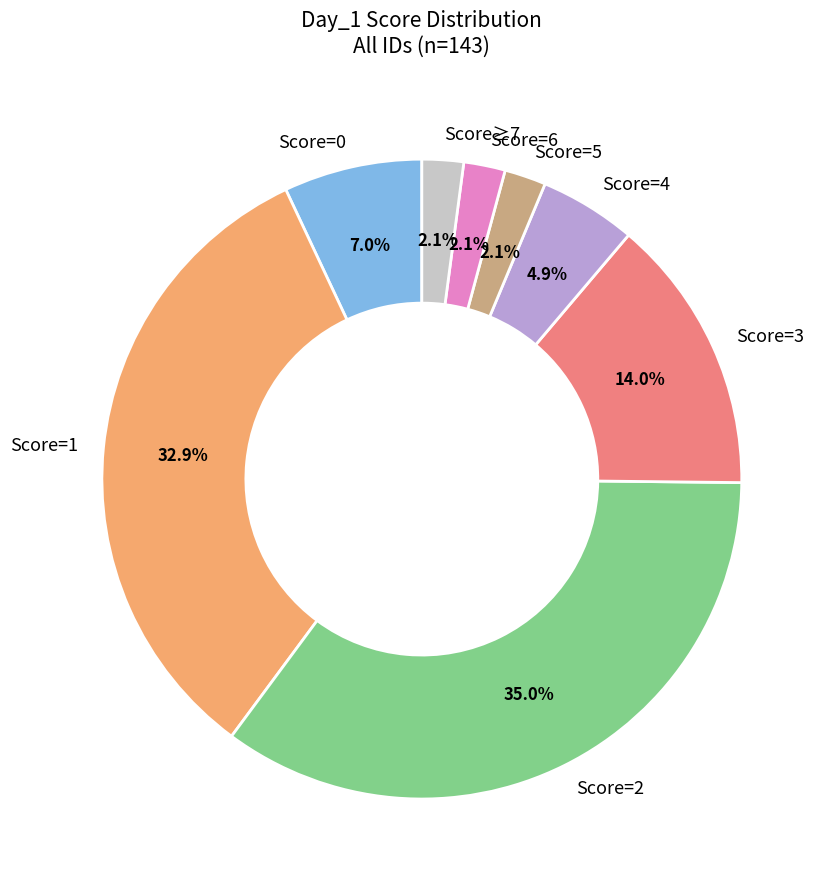

What percentage do Score=6 and Score≥7 together represent?

4.2%